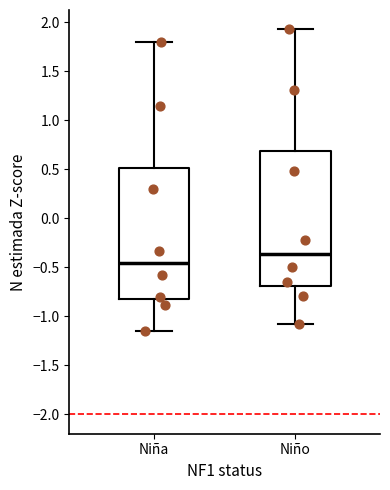

Where does the upper whisker of the box for Niña end on the y-axis? The values are not printed on the chart, so give them approximately, as read against the axis.

1.80